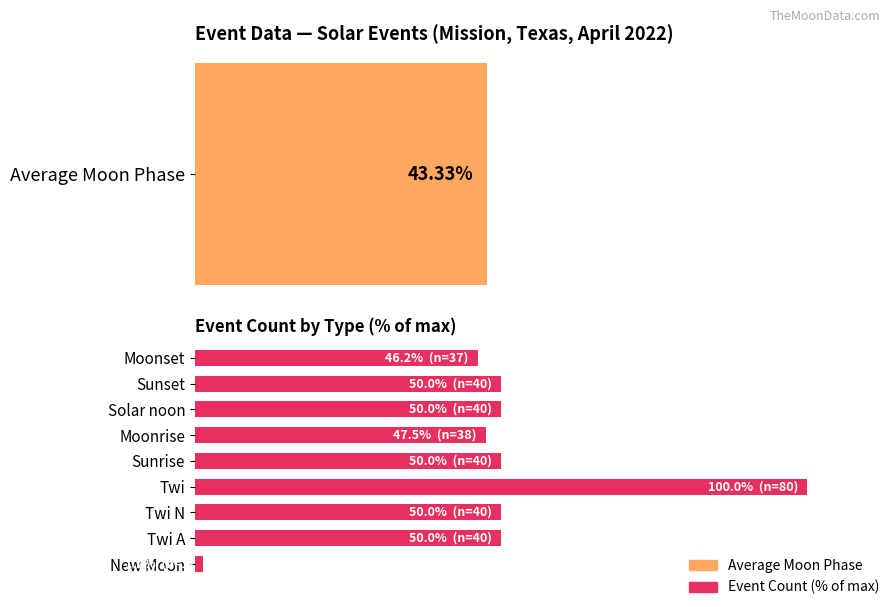

Reading left to right, what are all the values shown in this chart?

1.2	50.0	50.0	100.0	50.0	47.5	50.0	50.0	46.2